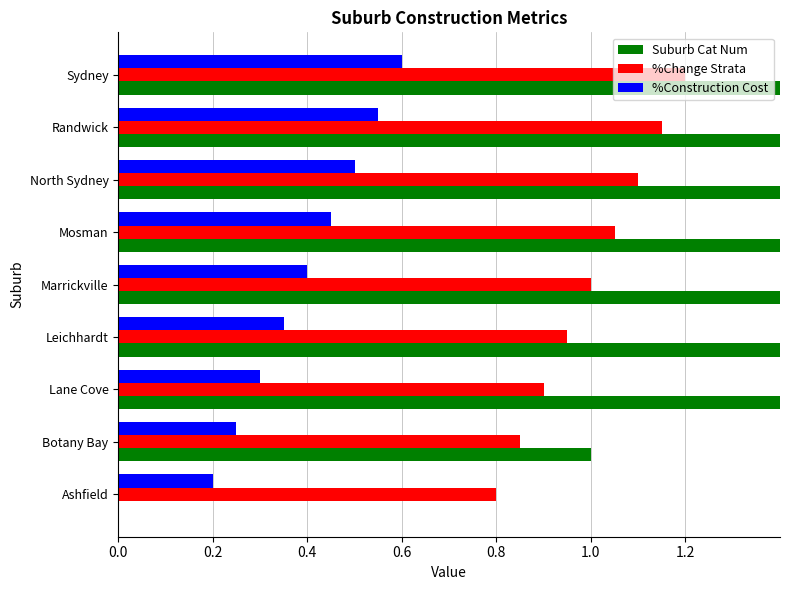

Between Lane Cove and Randwick, which series saw the biggest shift?

Suburb Cat Num